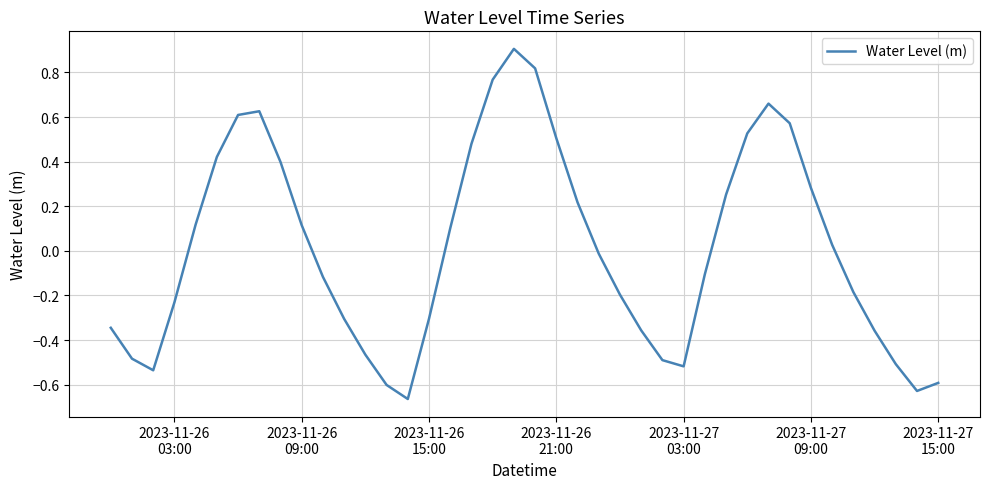

What is the difference between the maximum and minimum values?

1.6